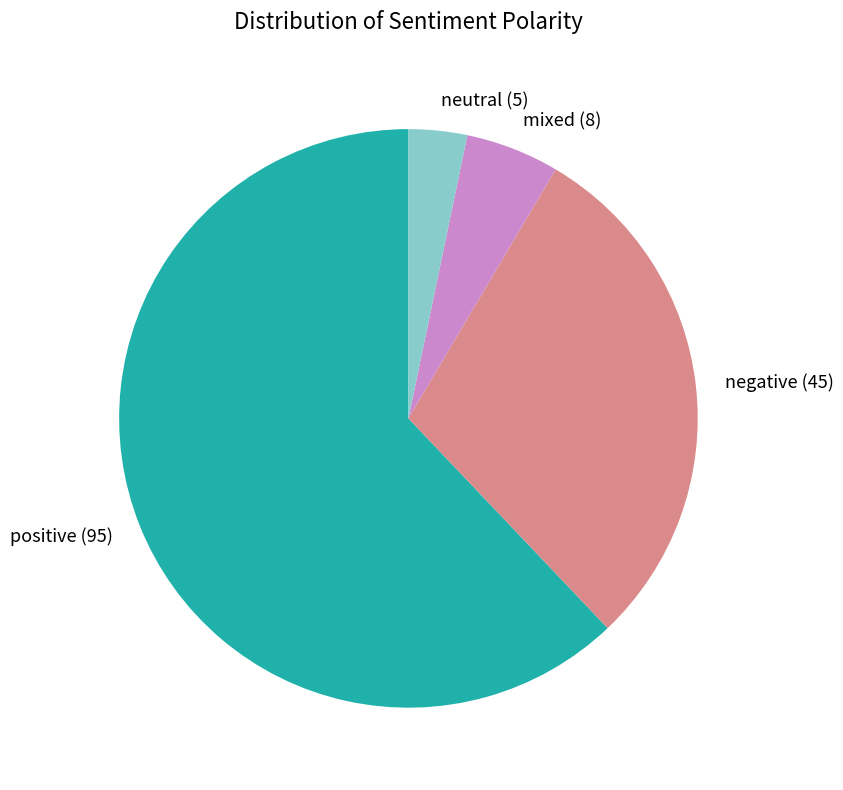

Count the number of slices in the pie.

4